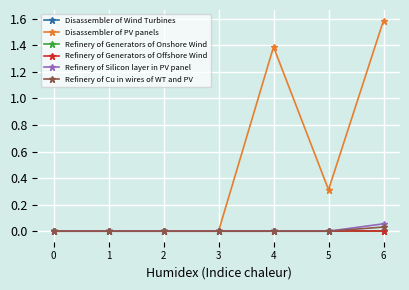

Which series has the widest spread of values?

Disassembler of PV panels